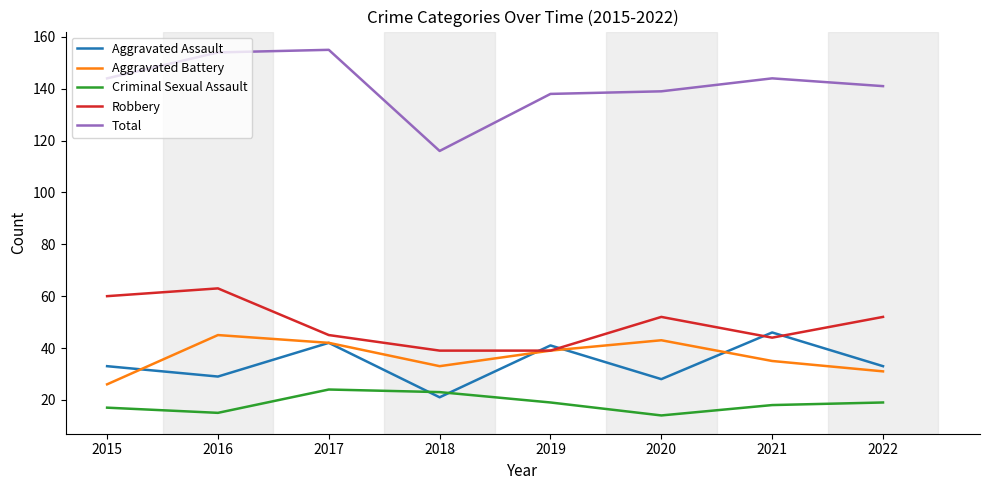

What is the sum of all Robbery values?

394